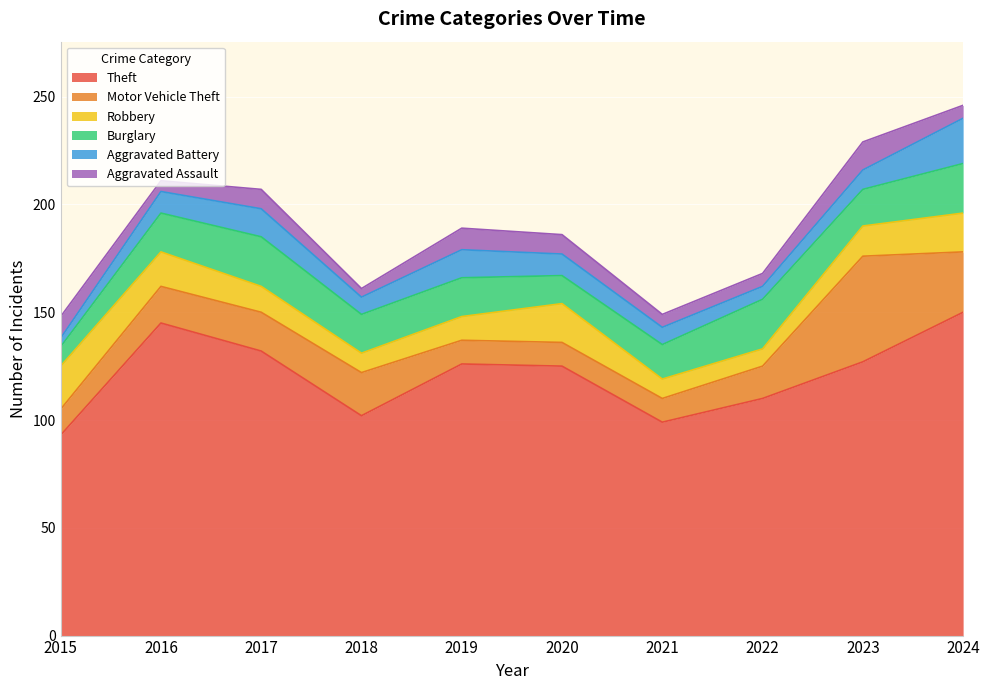

True or false: Aggravated Assault and Motor Vehicle Theft intersect in this chart.

False